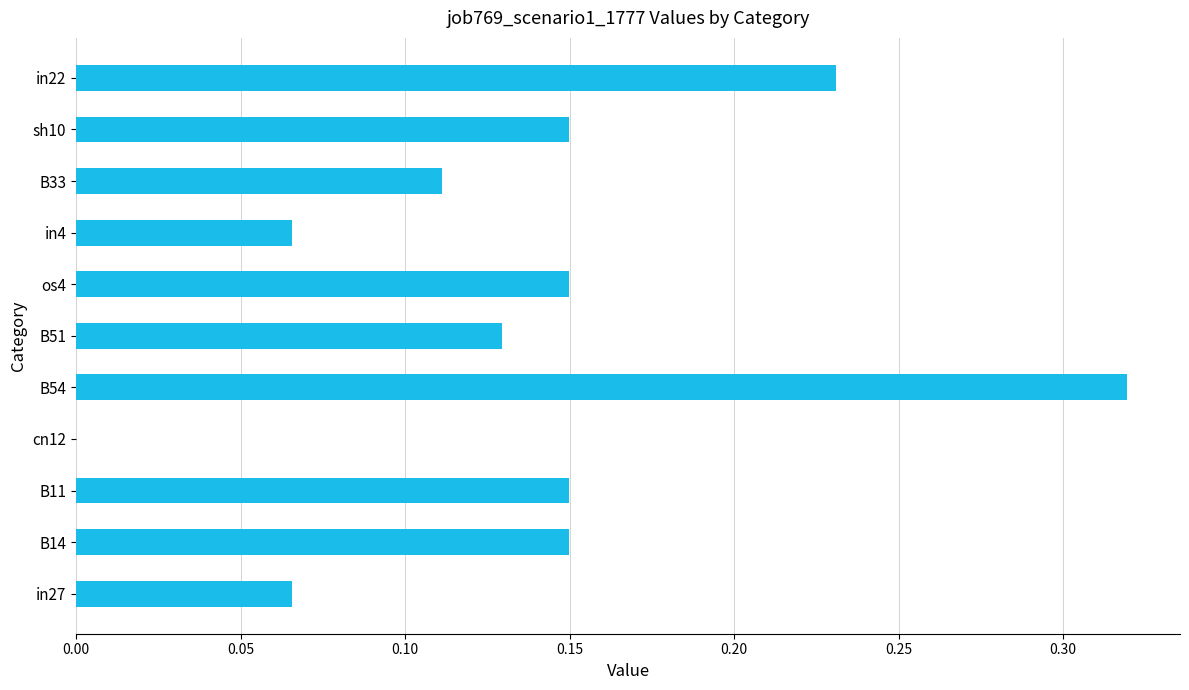

True or false: the data shows 0.4 at in22.

False